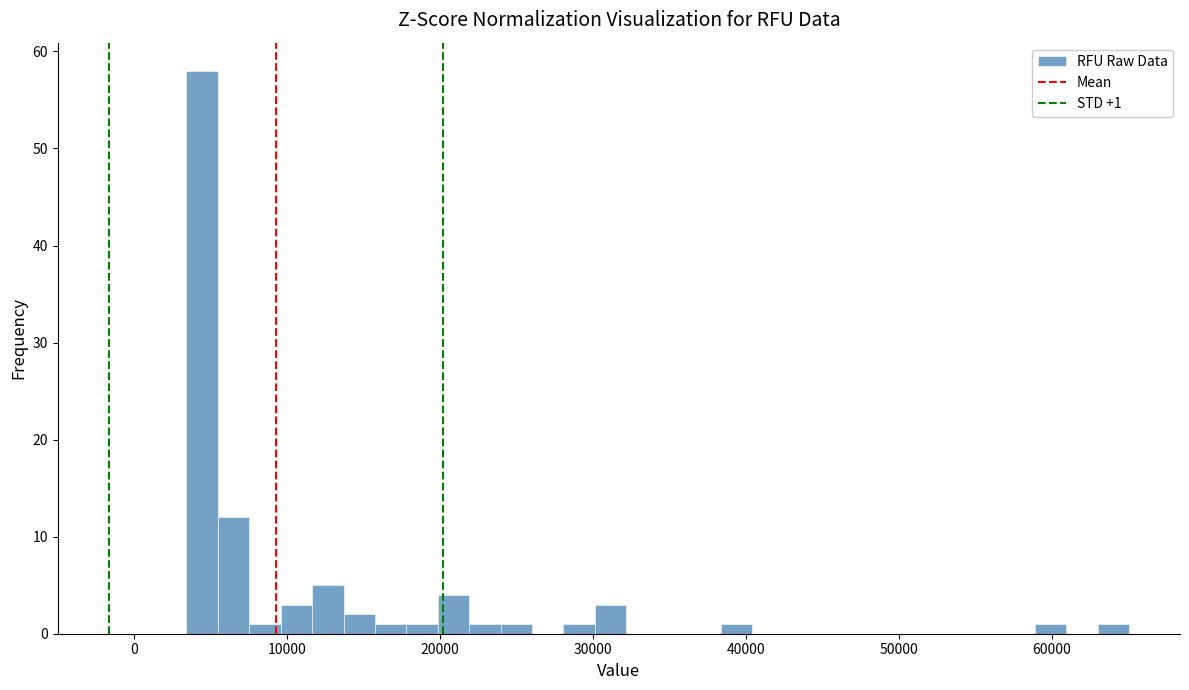

Read against the x-axis, roughly where is the centre of the tallest bar?

4000